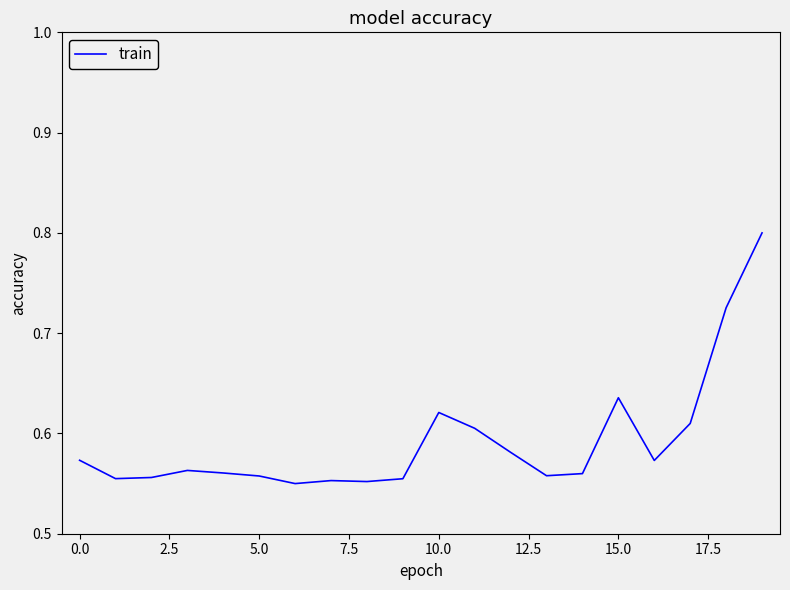

What is the maximum value shown in the chart?

0.8